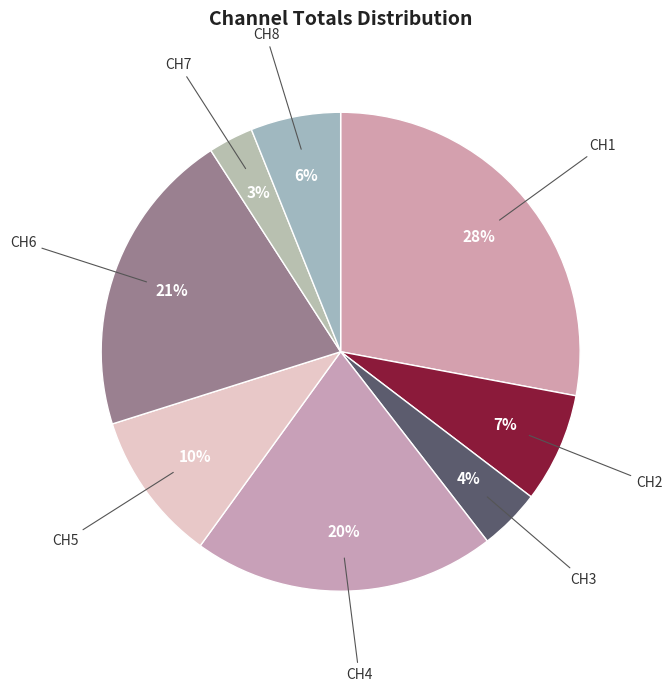

Is there a majority slice in this chart?

No